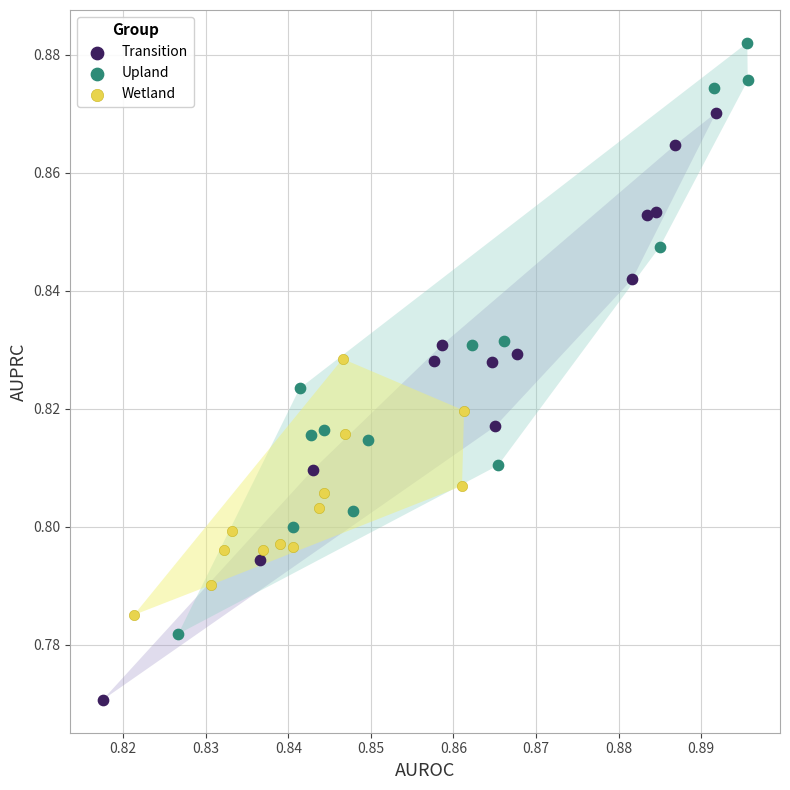

Which series has the largest Y range (max minus min)?

Upland